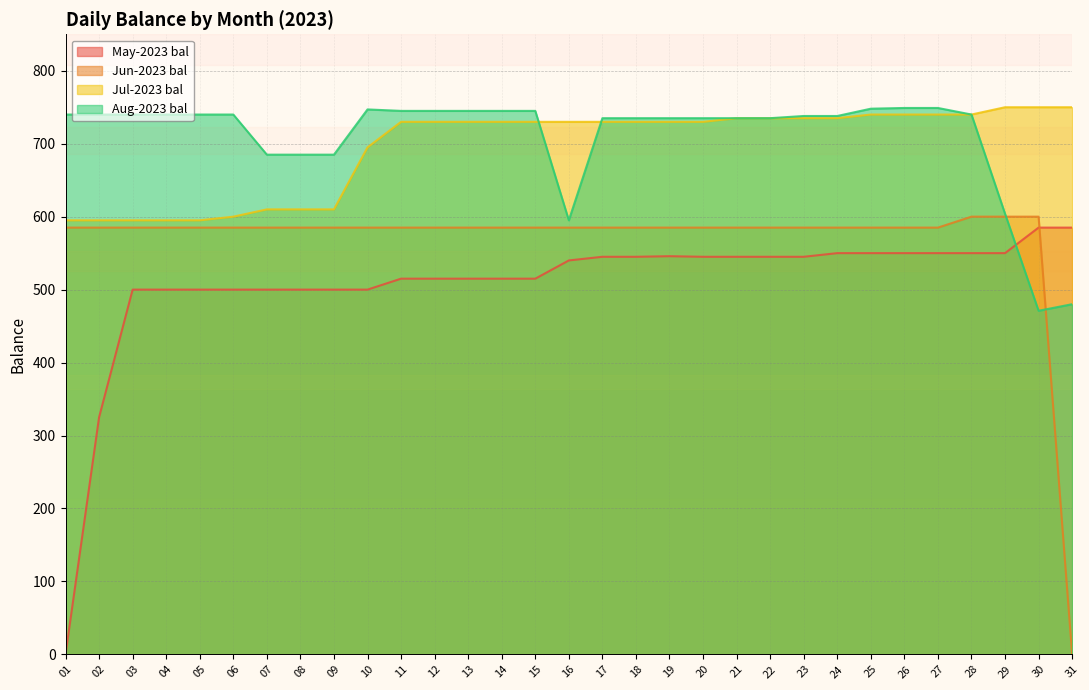

What is the spread (max minus min) of values at 24?

188.0